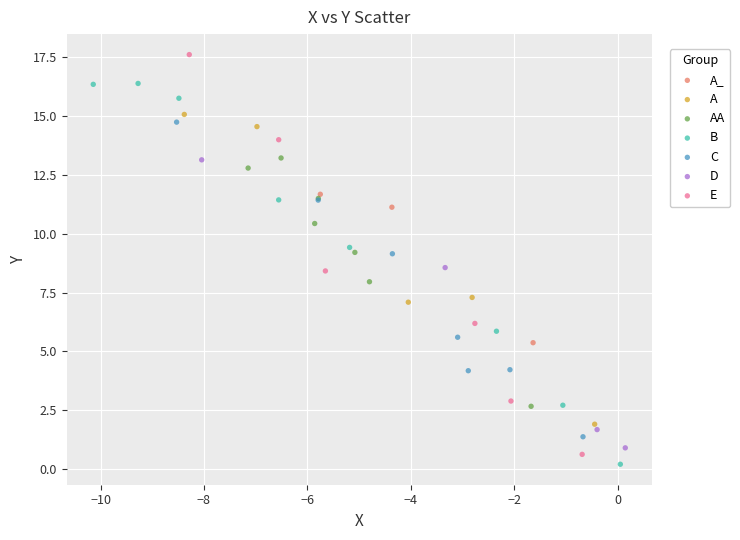

Which series has the largest Y range (max minus min)?

E